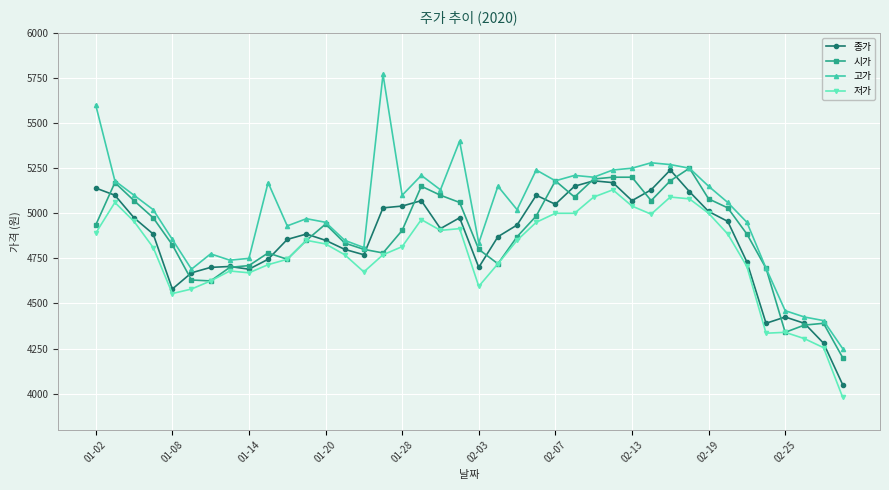

True or false: 고가 and 저가 intersect in this chart.

False